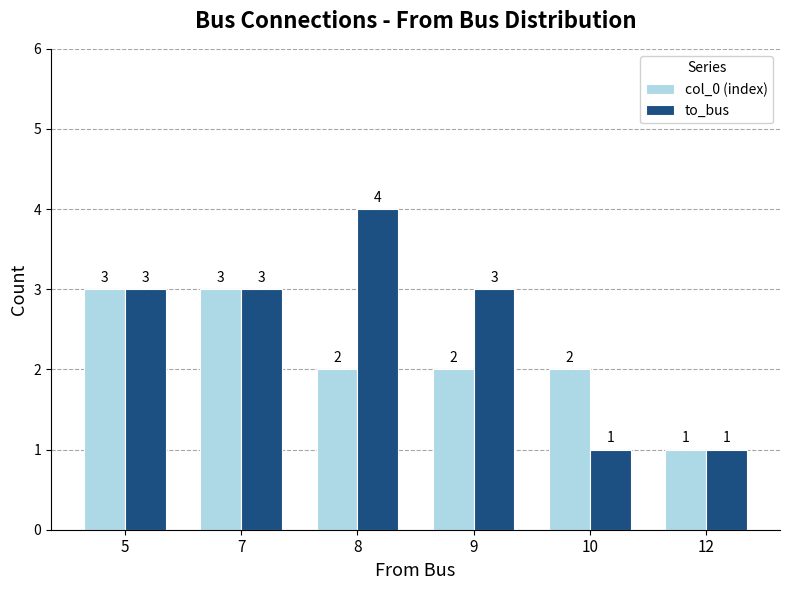

How many values in the to_bus series are below 3?

2